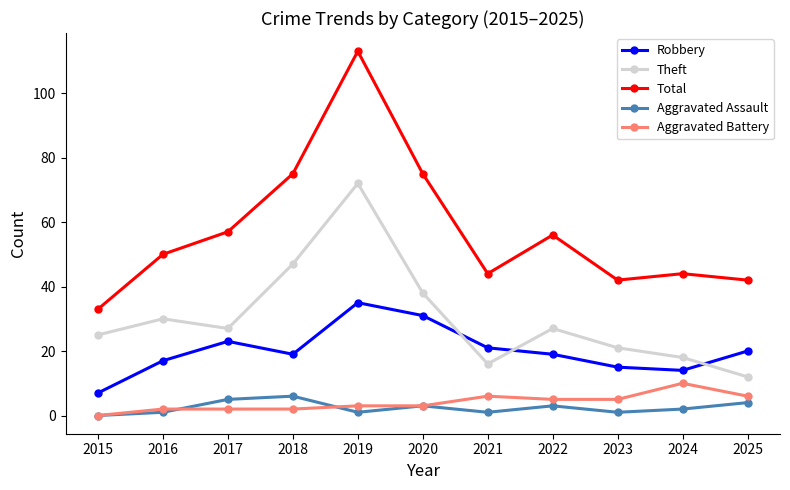

At 2019, list the series in order from smallest to largest.

Aggravated Assault, Aggravated Battery, Robbery, Theft, Total